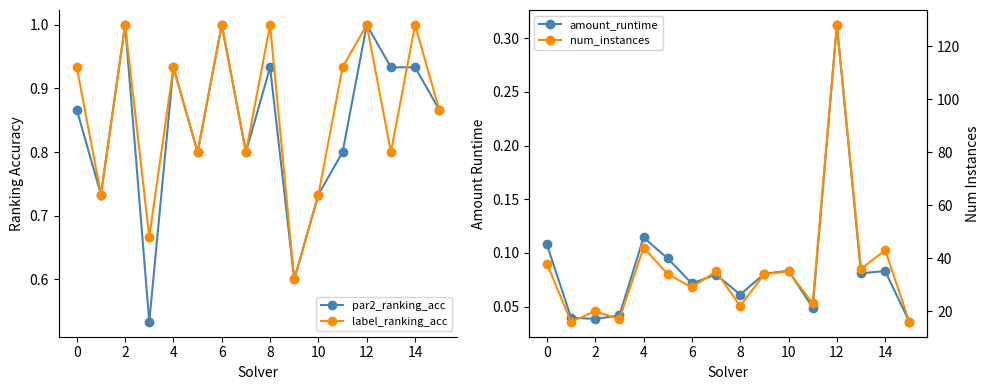

List the series in order of their peak value, lowest first.

amount_runtime, par2_ranking_acc, label_ranking_acc, num_instances